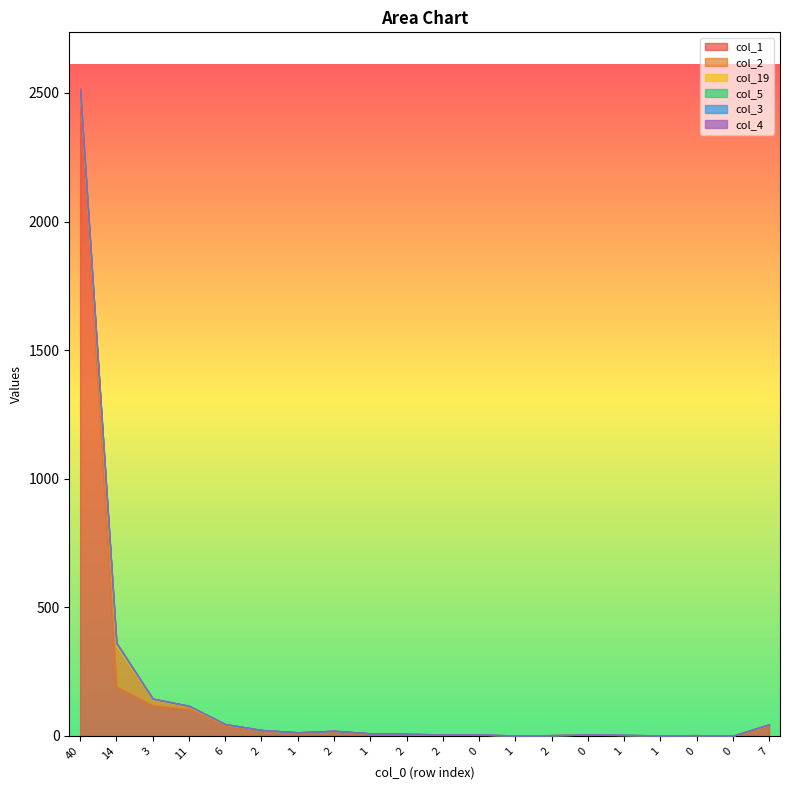

What is the label of the 10th point from the left?

2